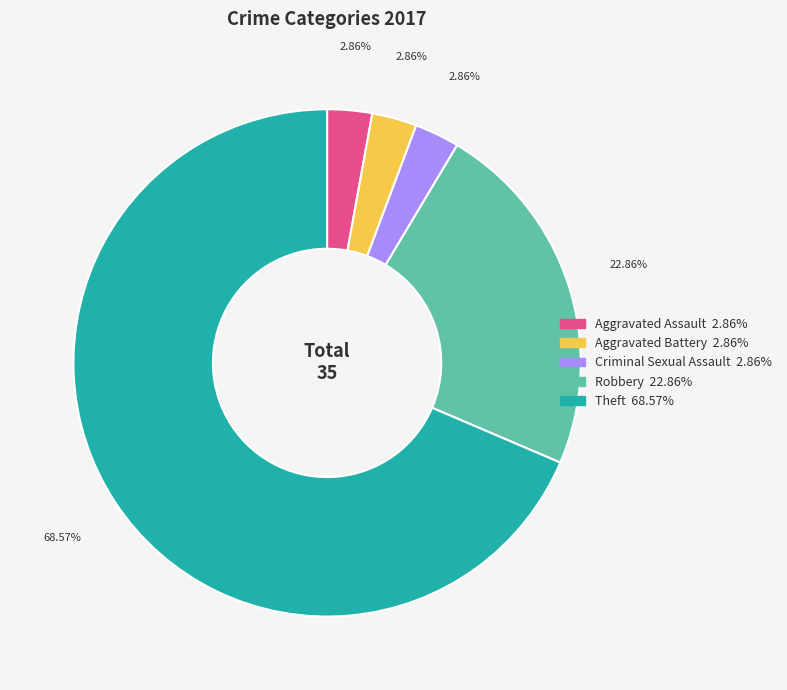

How many slices are in this pie chart?

5